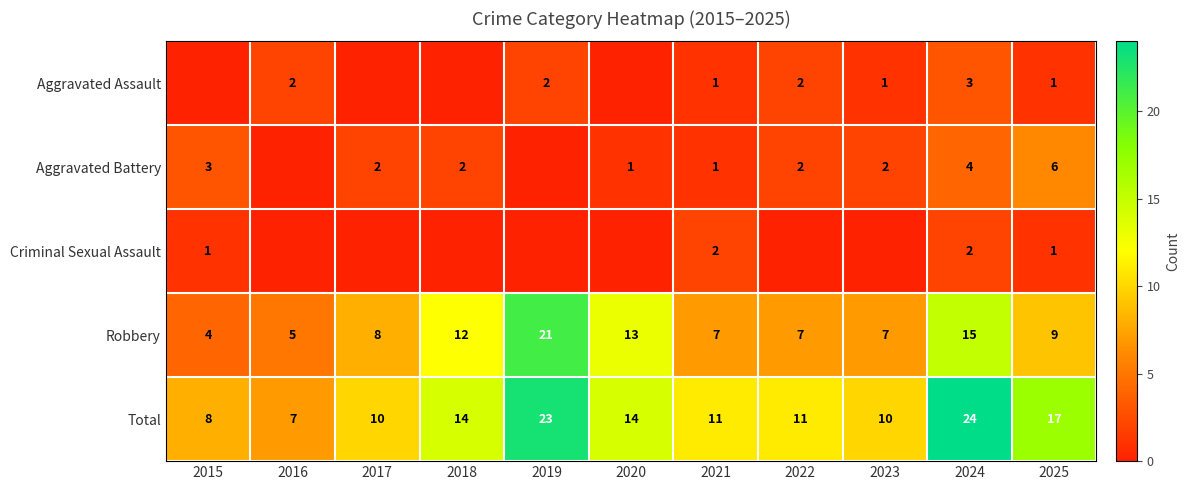

What is the difference between the maximum and minimum values in the Total series?

17